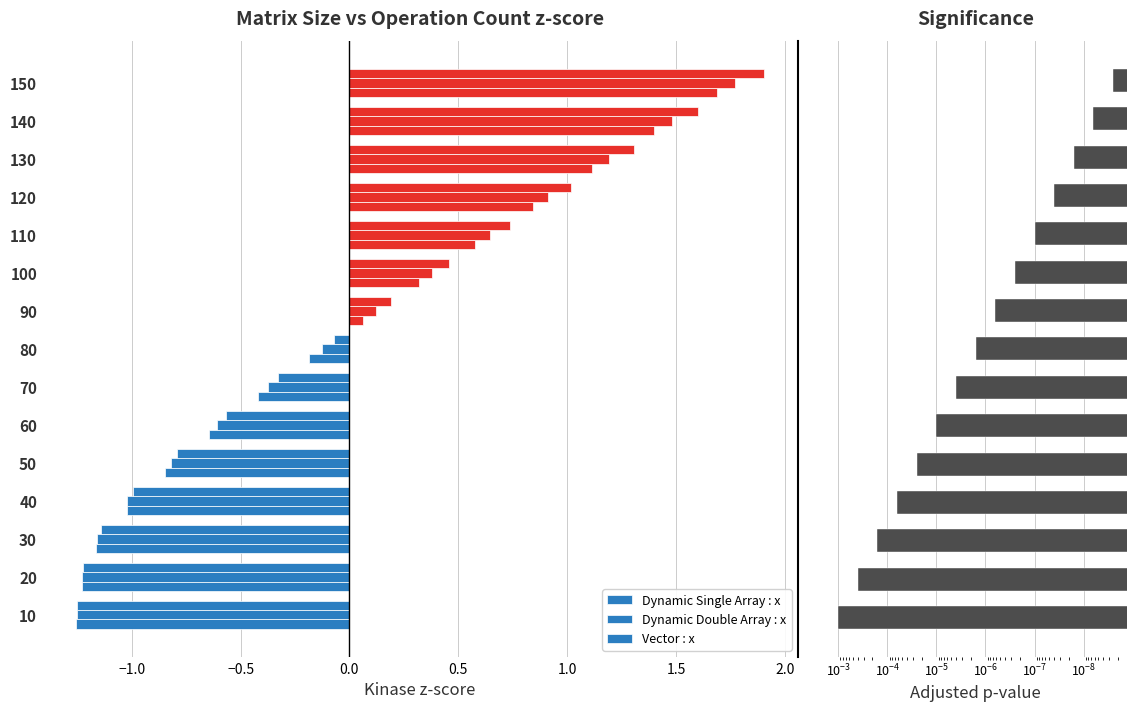

How many positive values does the Dynamic Single Array : x series have?

7